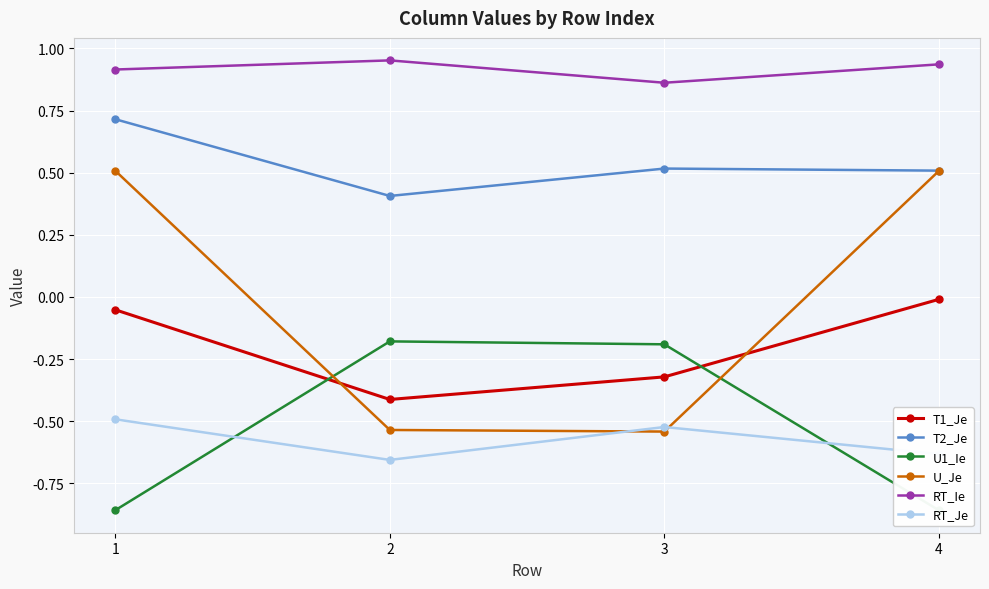

What is the highest value of the T2_Je series?

0.7